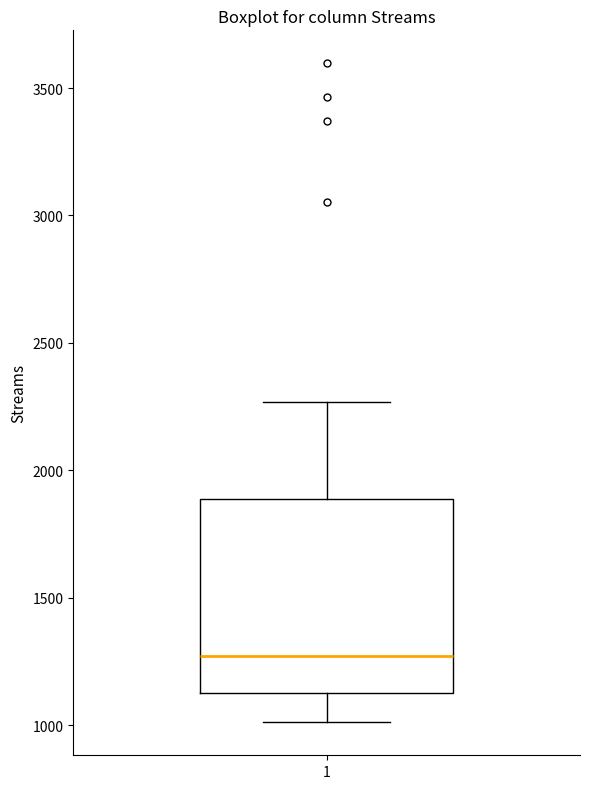

Transcribe this box plot: give where the median line is, the range the box spans, and where the two whiskers end, as read against the y-axis. The values are not printed on the chart, so give them approximately, as read against the axis.

median 1250, box 1150 to 1900, whiskers 1000 to 2250